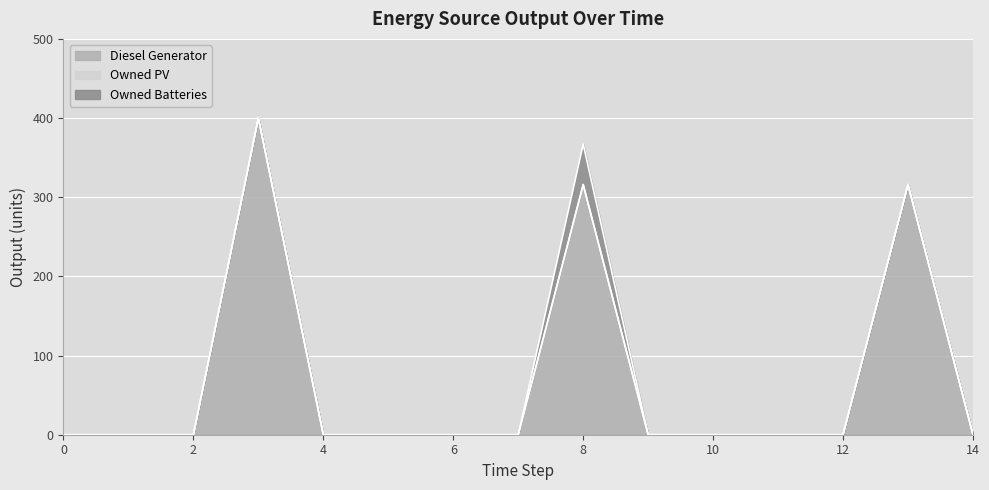

How many positive values does the Owned Batteries series have?

1